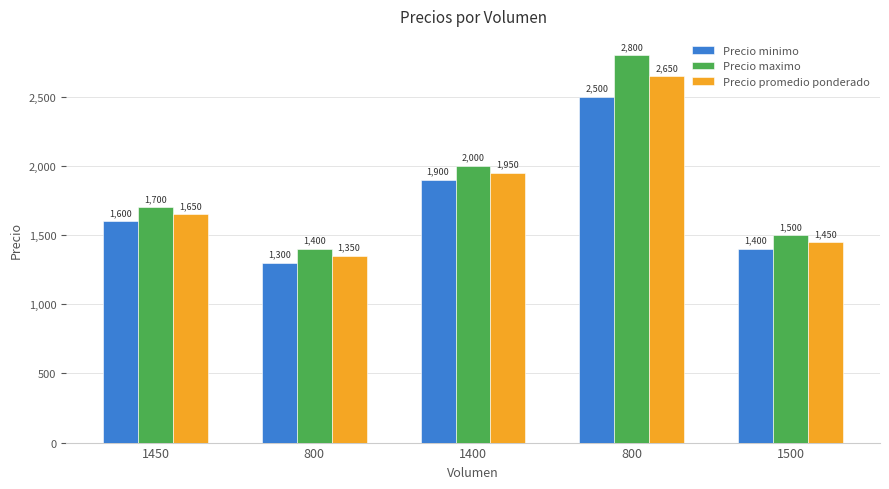

At how many categories does at least one series exceed 1835?

2